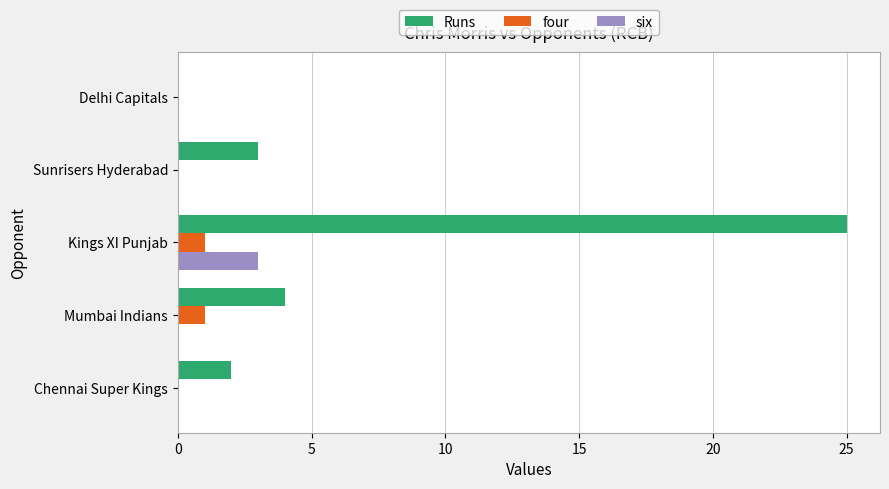

Between Chennai Super Kings and Kings XI Punjab, which series saw the biggest shift?

Runs